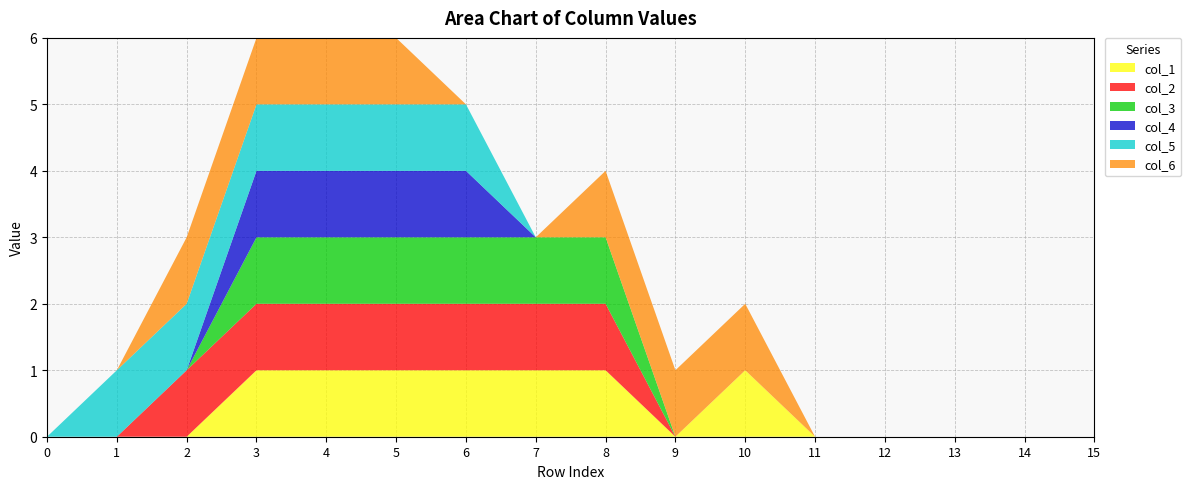

Reading left to right, what are all the values shown in this chart?

col_1: 0=0	1=0	2=0	3=1	4=1	5=1	6=1	7=1	8=1	9=0	10=1	11=0	12=0	13=0	14=0	15=0
col_2: 0=0	1=0	2=1	3=1	4=1	5=1	6=1	7=1	8=1	9=0	10=0	11=0	12=0	13=0	14=0	15=0
col_3: 0=0	1=0	2=0	3=1	4=1	5=1	6=1	7=1	8=1	9=0	10=0	11=0	12=0	13=0	14=0	15=0
col_4: 0=0	1=0	2=0	3=1	4=1	5=1	6=1	7=0	8=0	9=0	10=0	11=0	12=0	13=0	14=0	15=0
col_5: 0=0	1=1	2=1	3=1	4=1	5=1	6=1	7=0	8=0	9=0	10=0	11=0	12=0	13=0	14=0	15=0
col_6: 0=0	1=0	2=1	3=1	4=1	5=1	6=0	7=0	8=1	9=1	10=1	11=0	12=0	13=0	14=0	15=0